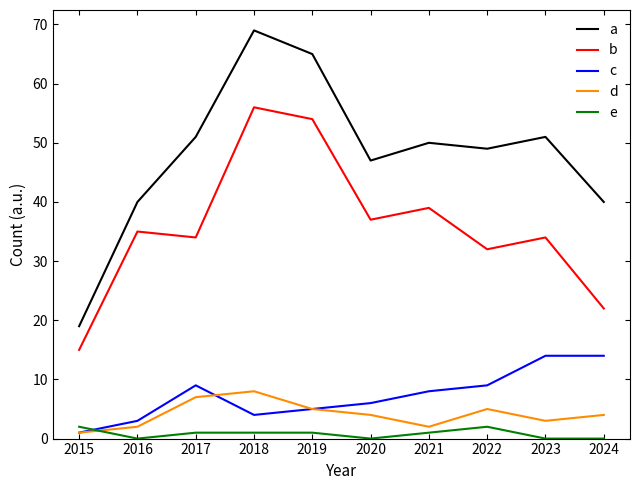

At how many categories does at least one series exceed 5?

10